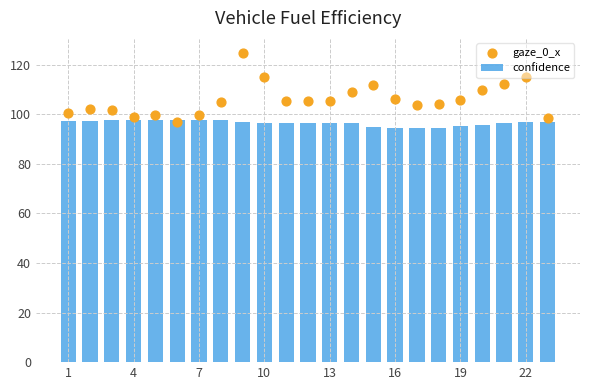

The value of confidence at 13 is 126.0. True or false?

False